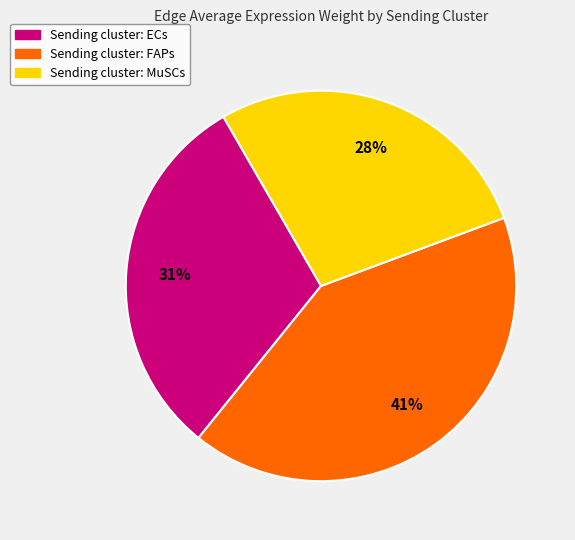

Is the sum of Sending cluster: FAPs and Sending cluster: MuSCs greater than half?

Yes